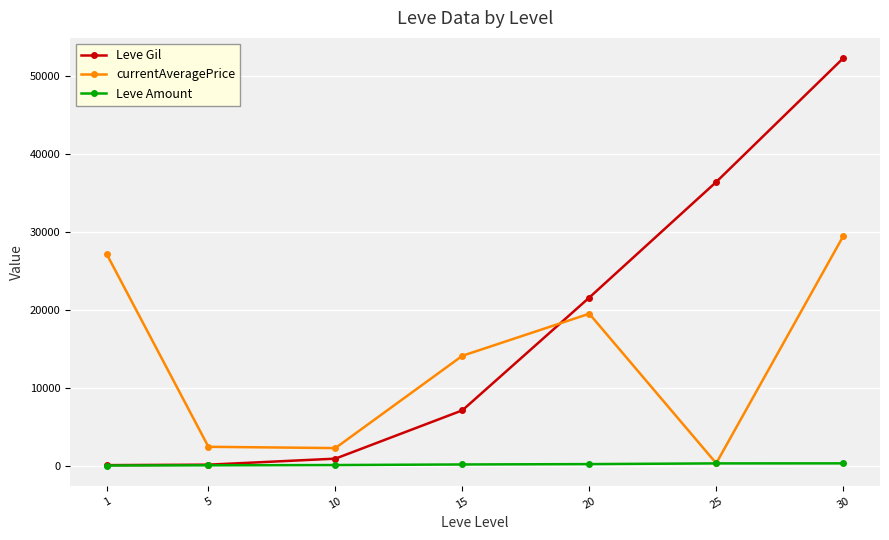

Where is the first local maximum for currentAveragePrice?

20